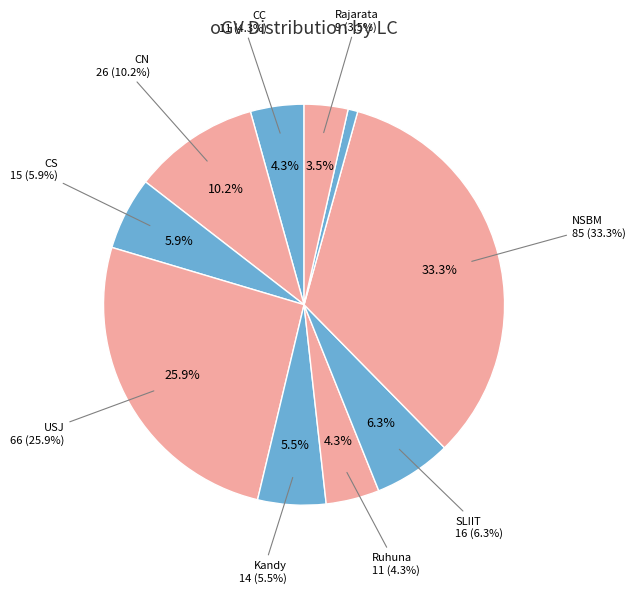

Which category has the biggest portion of the pie?

NSBM